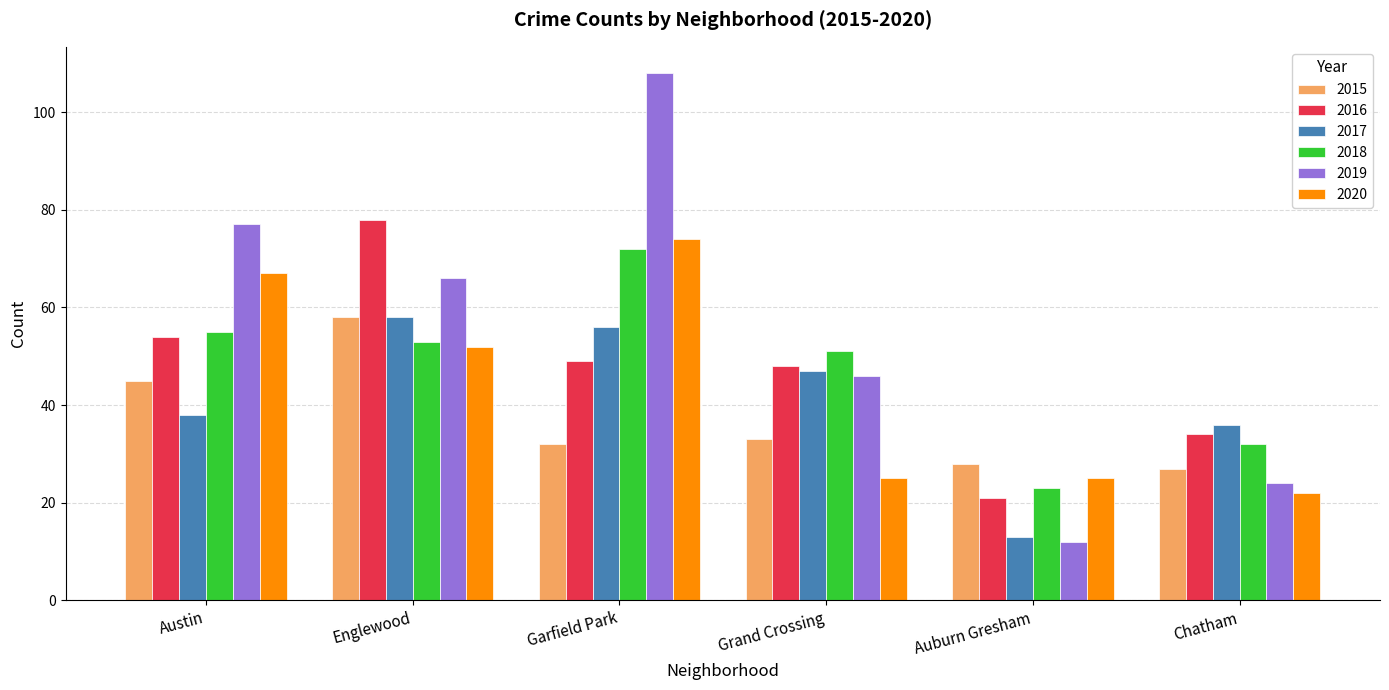

What is the average value of the 2018 series?

48